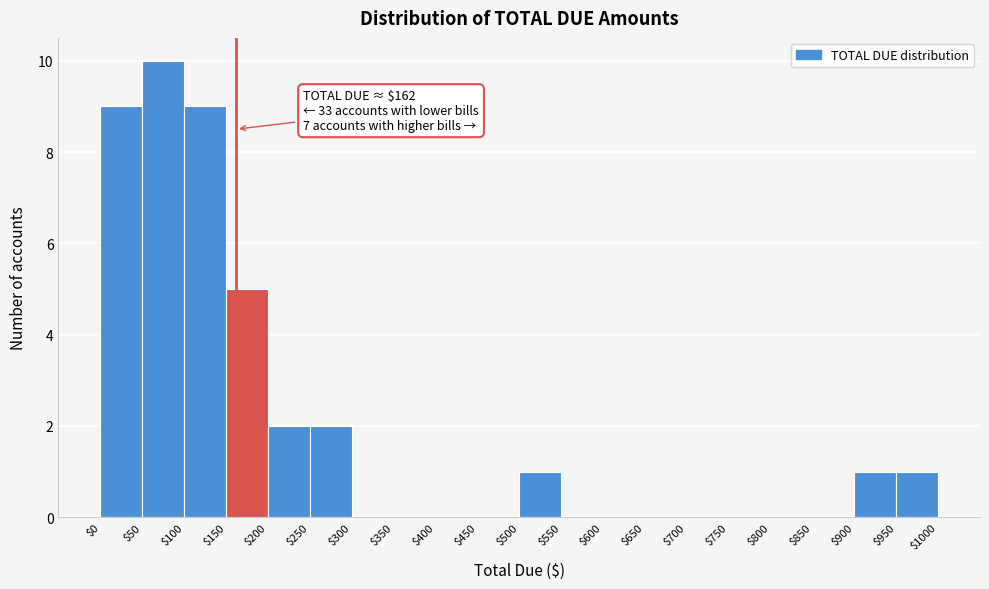

Which range on the x-axis has the tallest bar?

$50 to $100